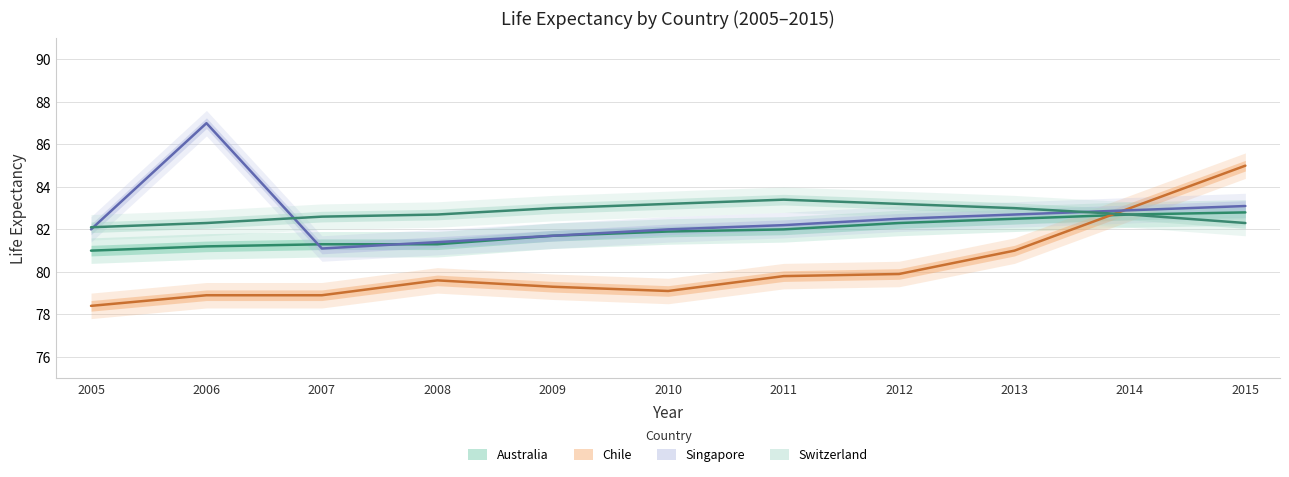

True or false: Switzerland and Australia intersect in this chart.

False